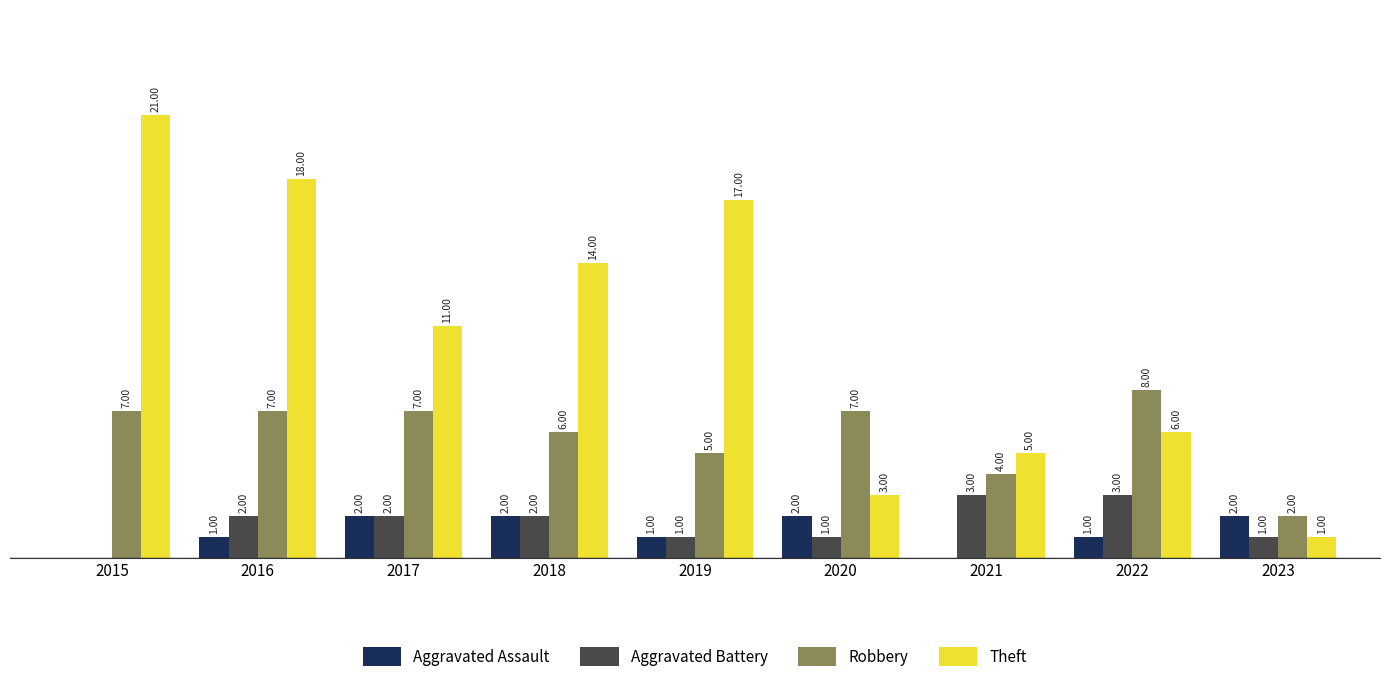

Is the value of Theft at 2016 greater than the value of Robbery at 2016?

Yes